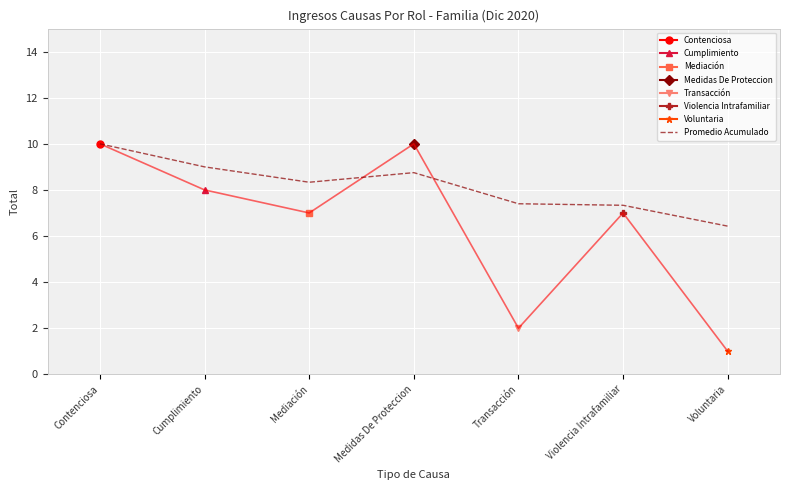

How many points are higher than both their immediate neighbors (excluding endpoints)?

1